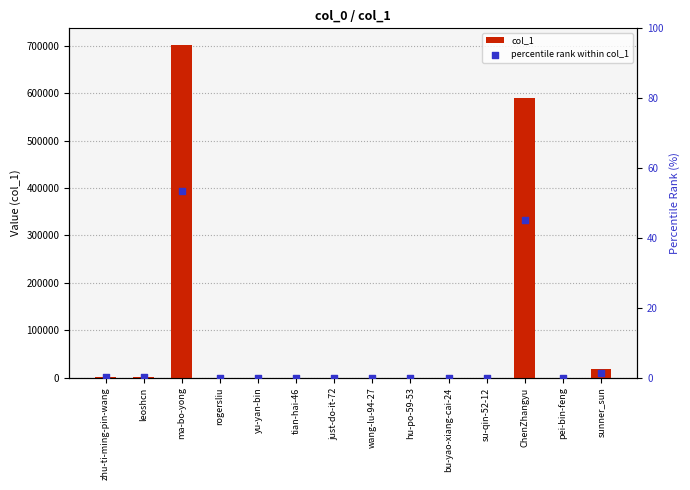

Is the value of percentile rank within col_1 at su-qin-52-12 greater than the value of col_1 at just-do-it-72?

No